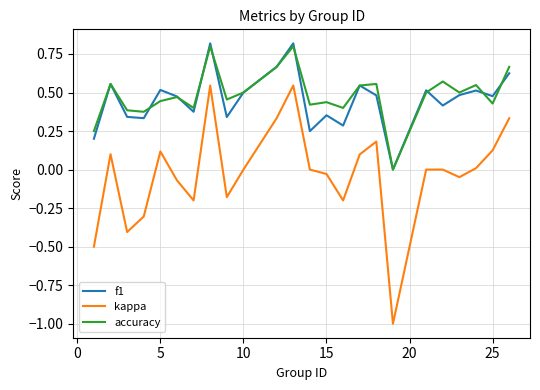

What is the minimum value shown in the chart?

-1.0